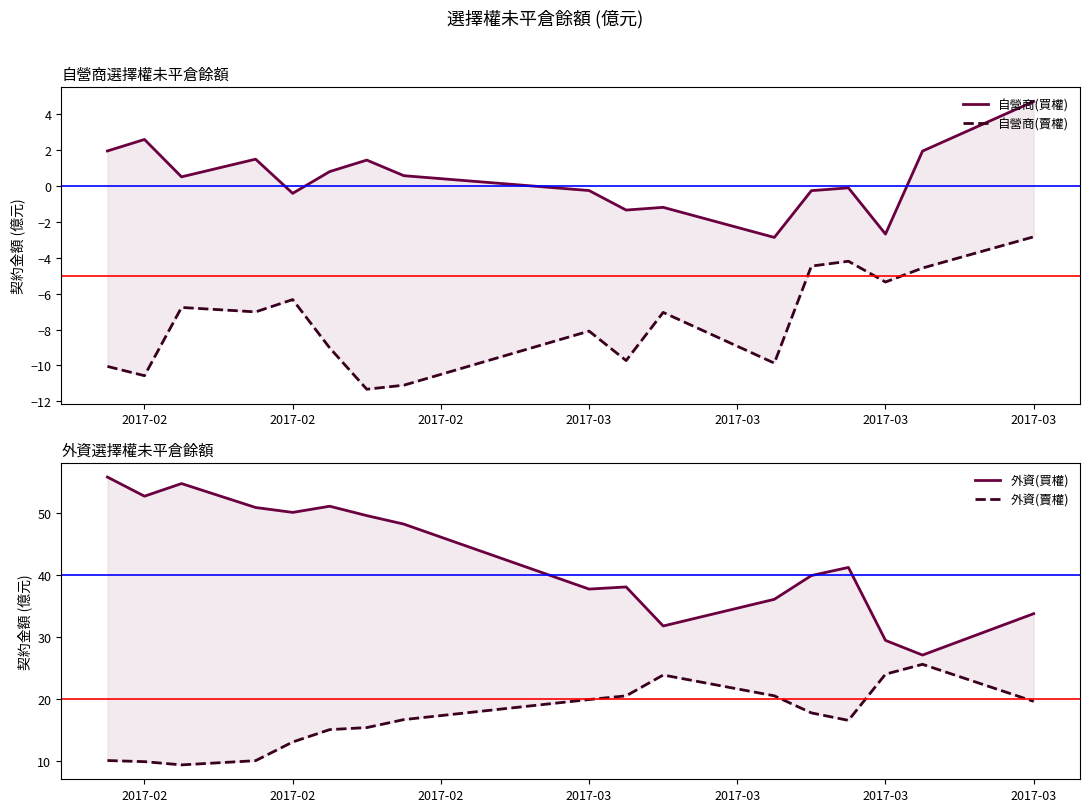

What is the highest value of the 自營商(買權) series?

4.7